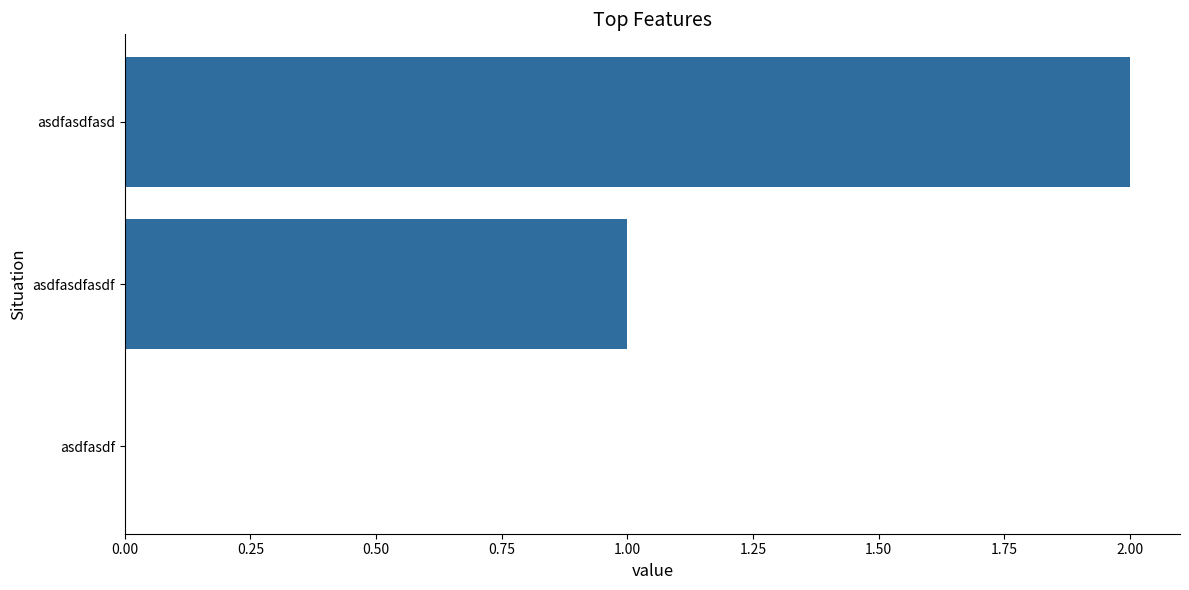

What is the sum of all values?

3